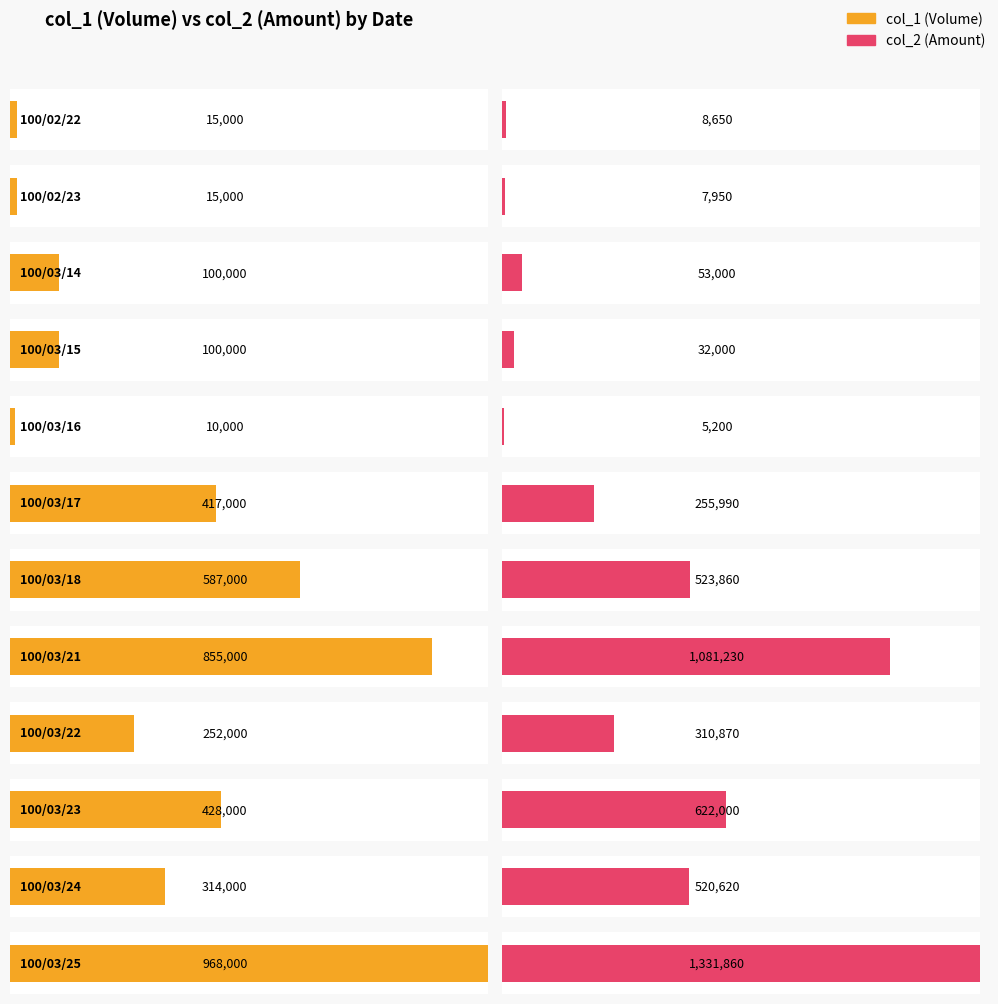

List the series in order of their peak value, highest first.

col_2, col_1